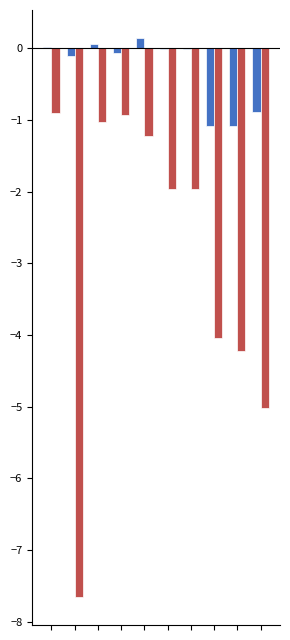

How many groups of bars are there?

10